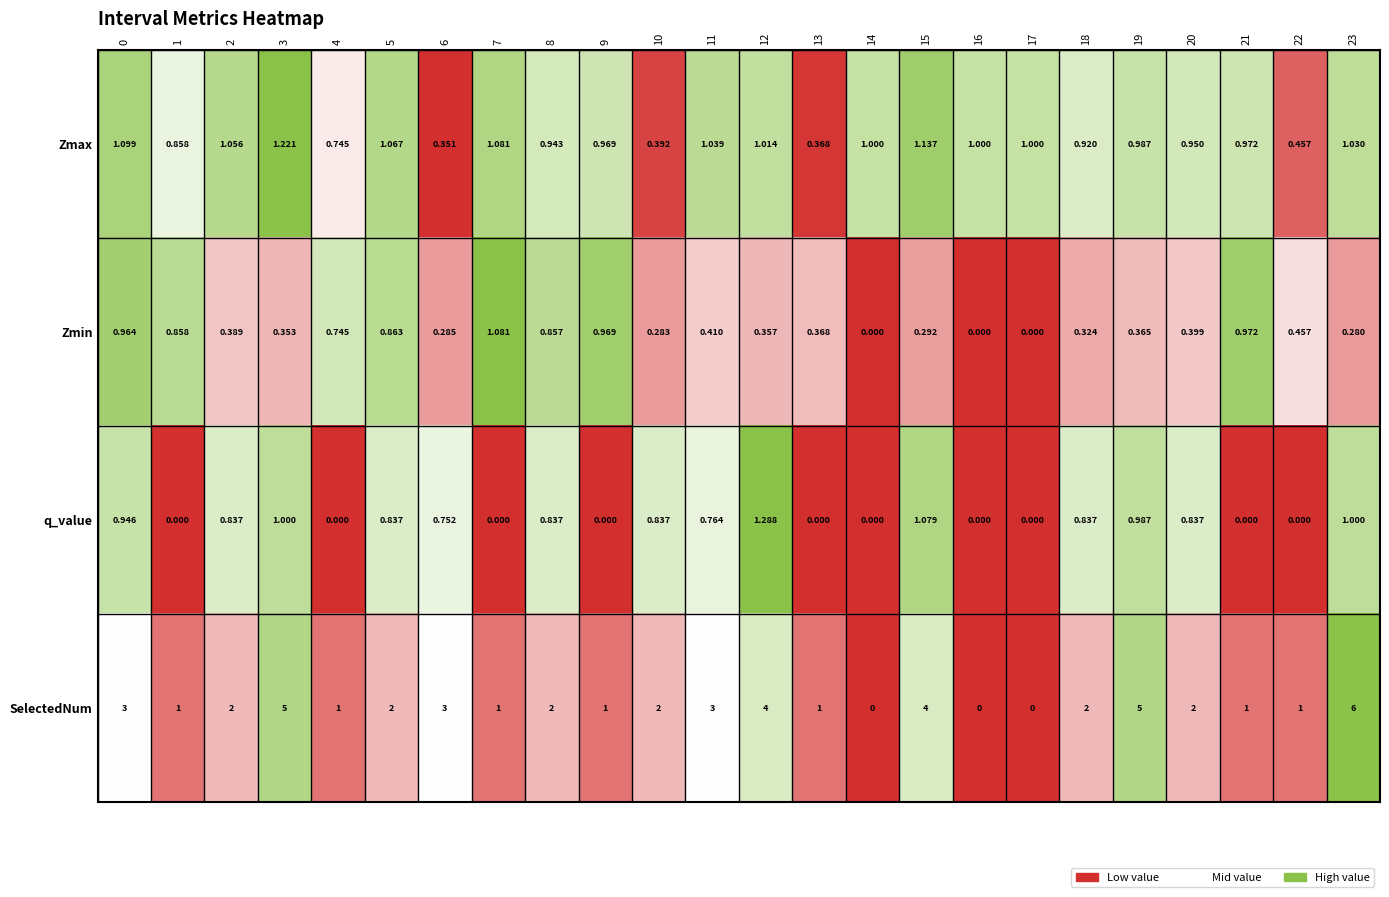

Which series changed the most between 14 and 23?

SelectedNum